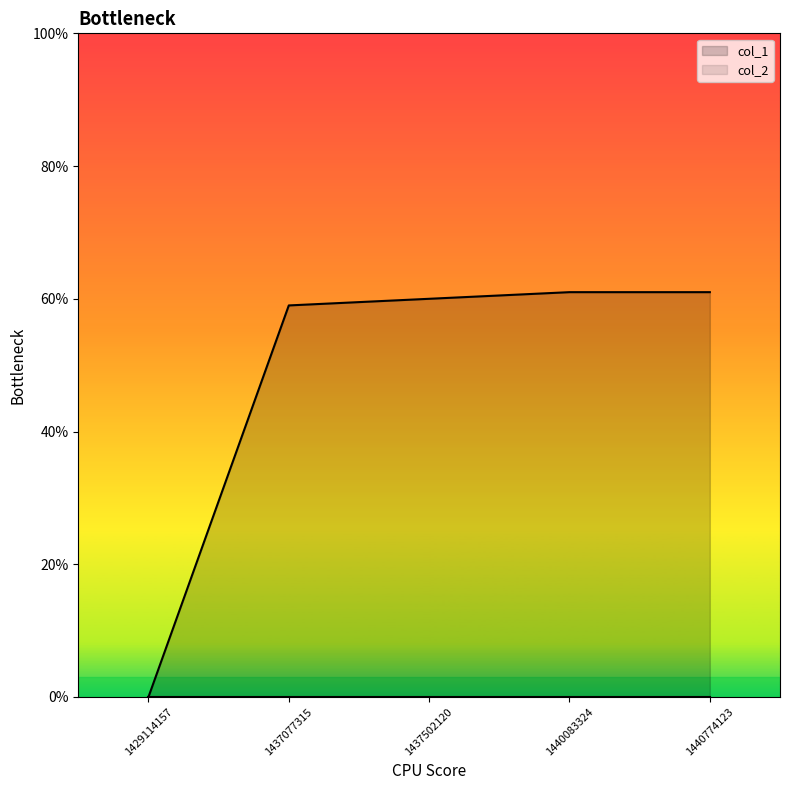

Reading left to right, list all the values displayed in this chart.

1429114157=0	1437077315=59	1437502120=60	1440083324=61	1440774123=61